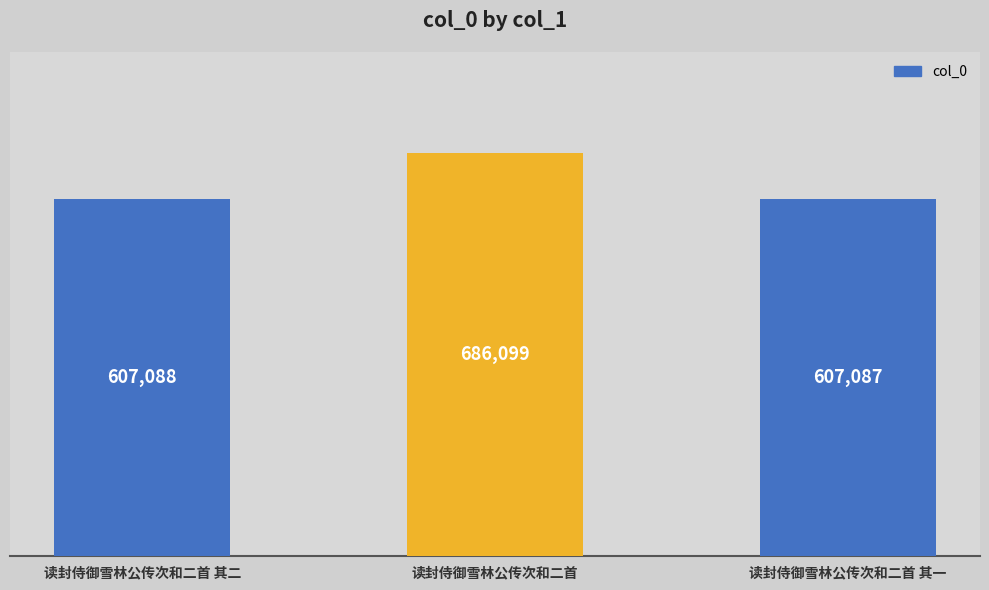

List the labels in order of value, largest first.

读封侍御雪林公传次和二首, 读封侍御雪林公传次和二首 其二, 读封侍御雪林公传次和二首 其一